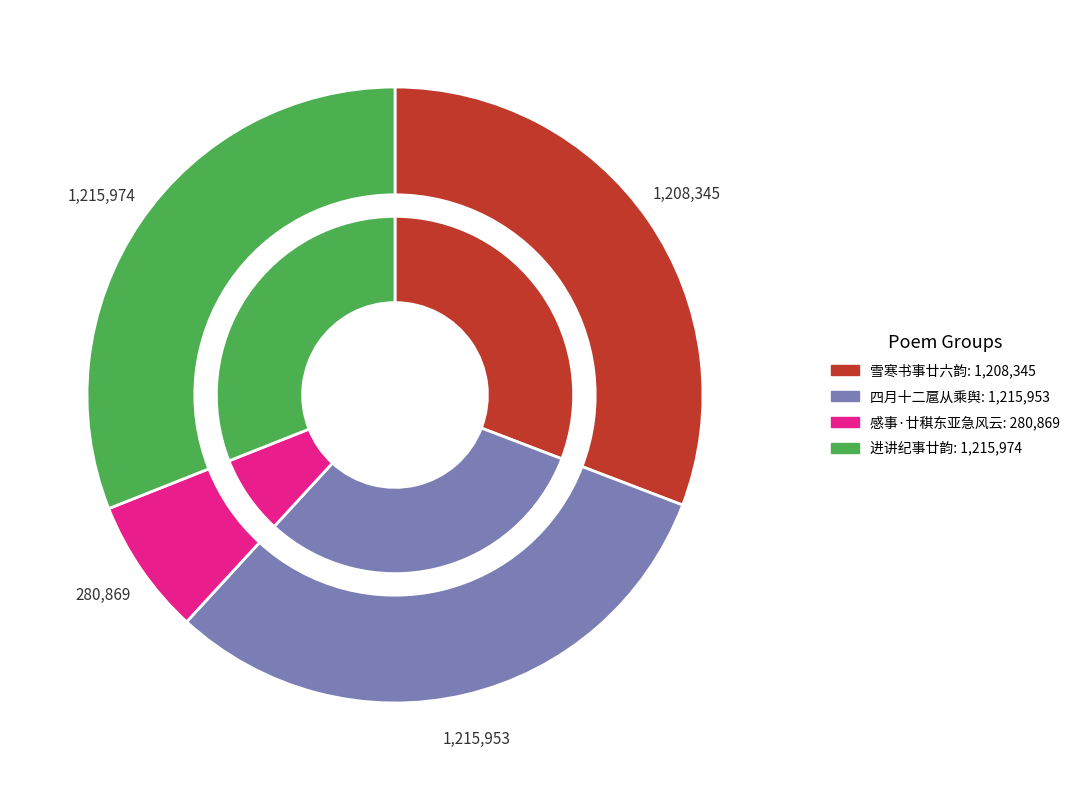

Is the sum of 感事·廿稘东亚急风云 and 进讲纪事廿韵呈左丞许公可用 greater than half?

No